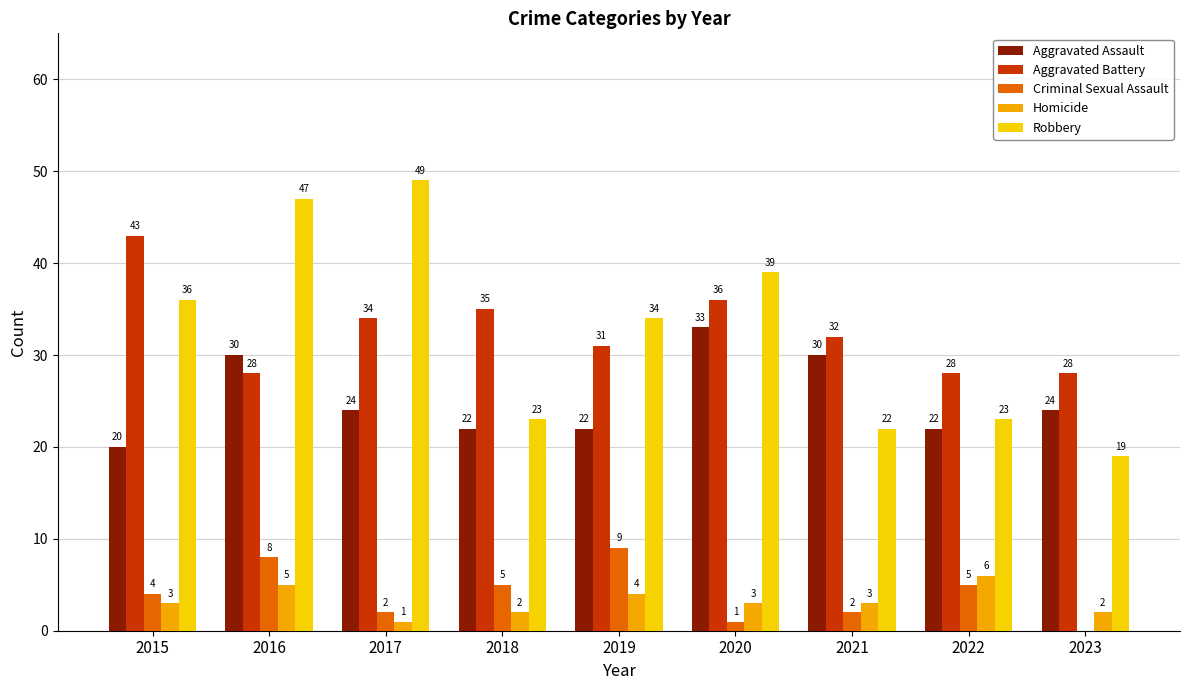

Reading left to right, extract all data points from this chart.

Aggravated Assault: 20	30	24	22	22	33	30	22	24
Aggravated Battery: 43	28	34	35	31	36	32	28	28
Criminal Sexual Assault: 4	8	2	5	9	1	2	5	0
Homicide: 3	5	1	2	4	3	3	6	2
Robbery: 36	47	49	23	34	39	22	23	19